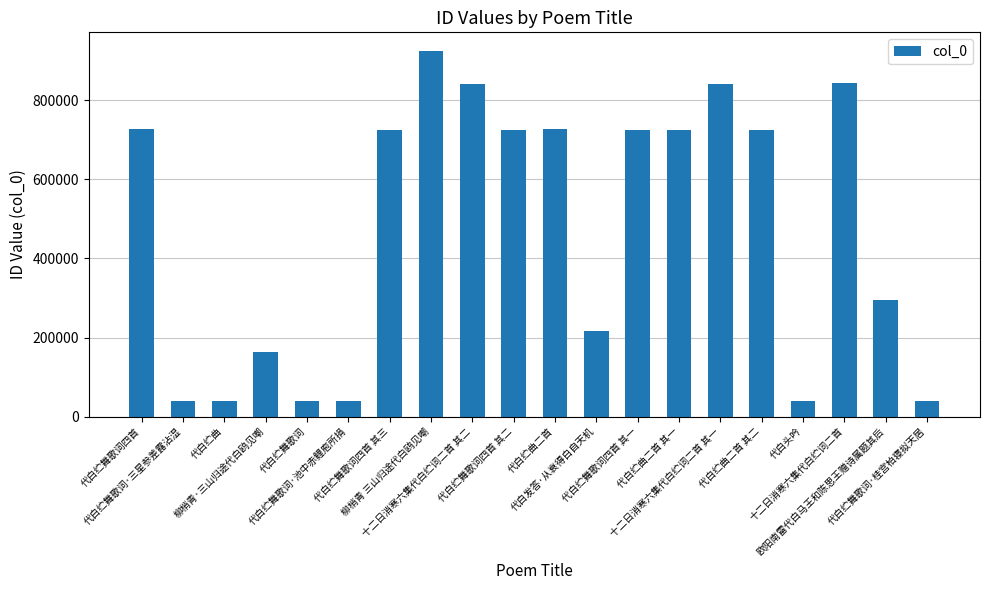

What is the ratio of the value at 代白发答·从衰得白自天机 to the value at 代白纻曲?

5.3